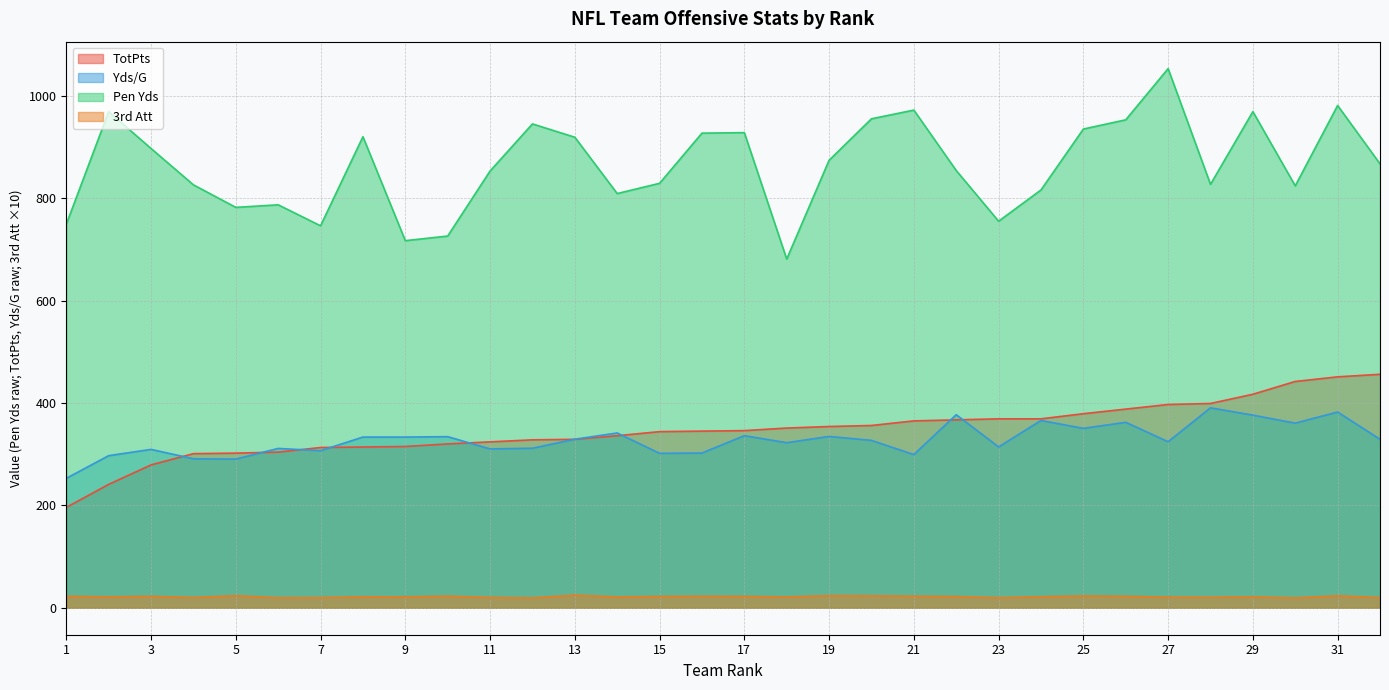

Between 25 and 31, which series saw the biggest shift?

TotPts